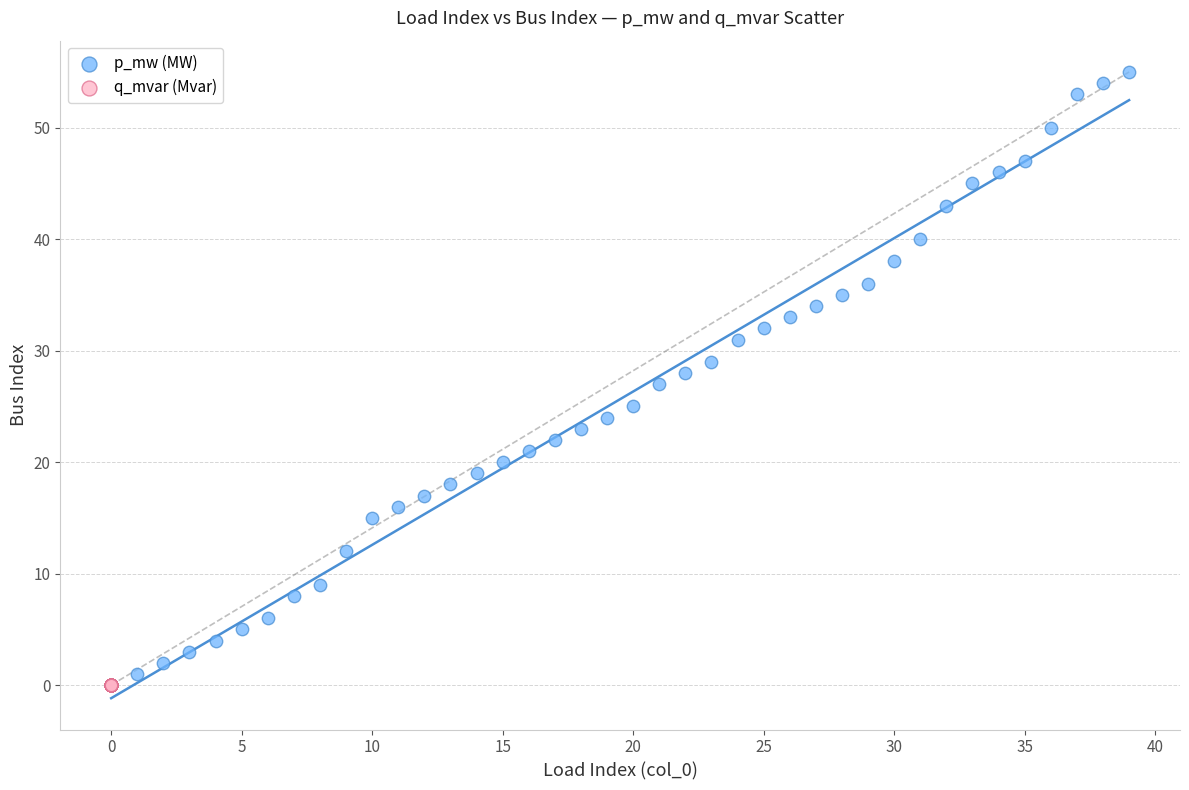

Which series has the widest spread of Y values?

p_mw (MW)